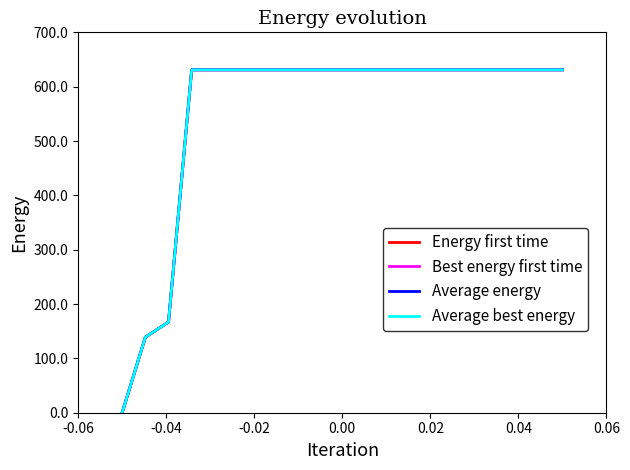

How many lines are shown in the chart?

4